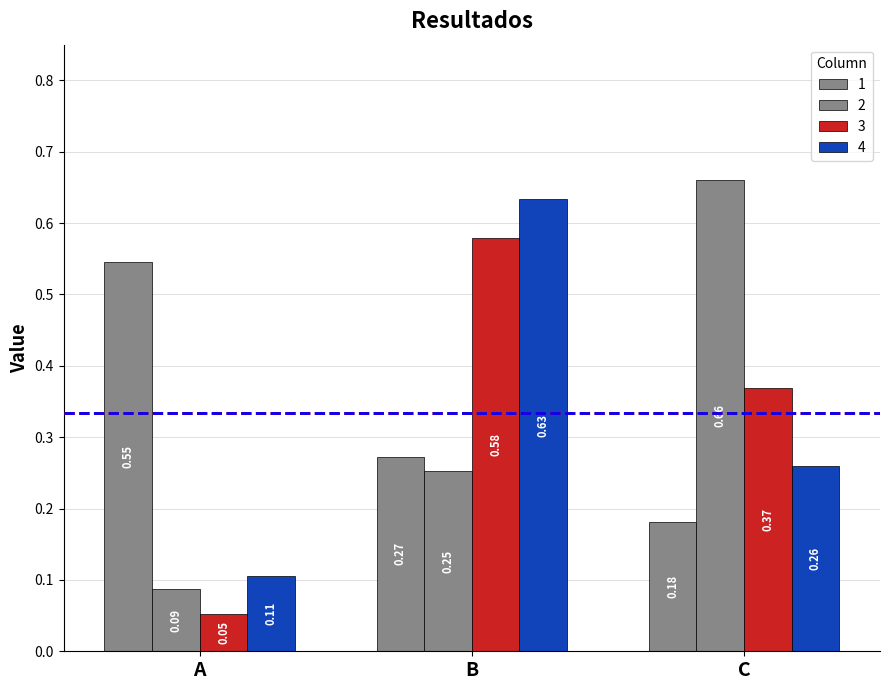

Which has a higher value, C or A?

A